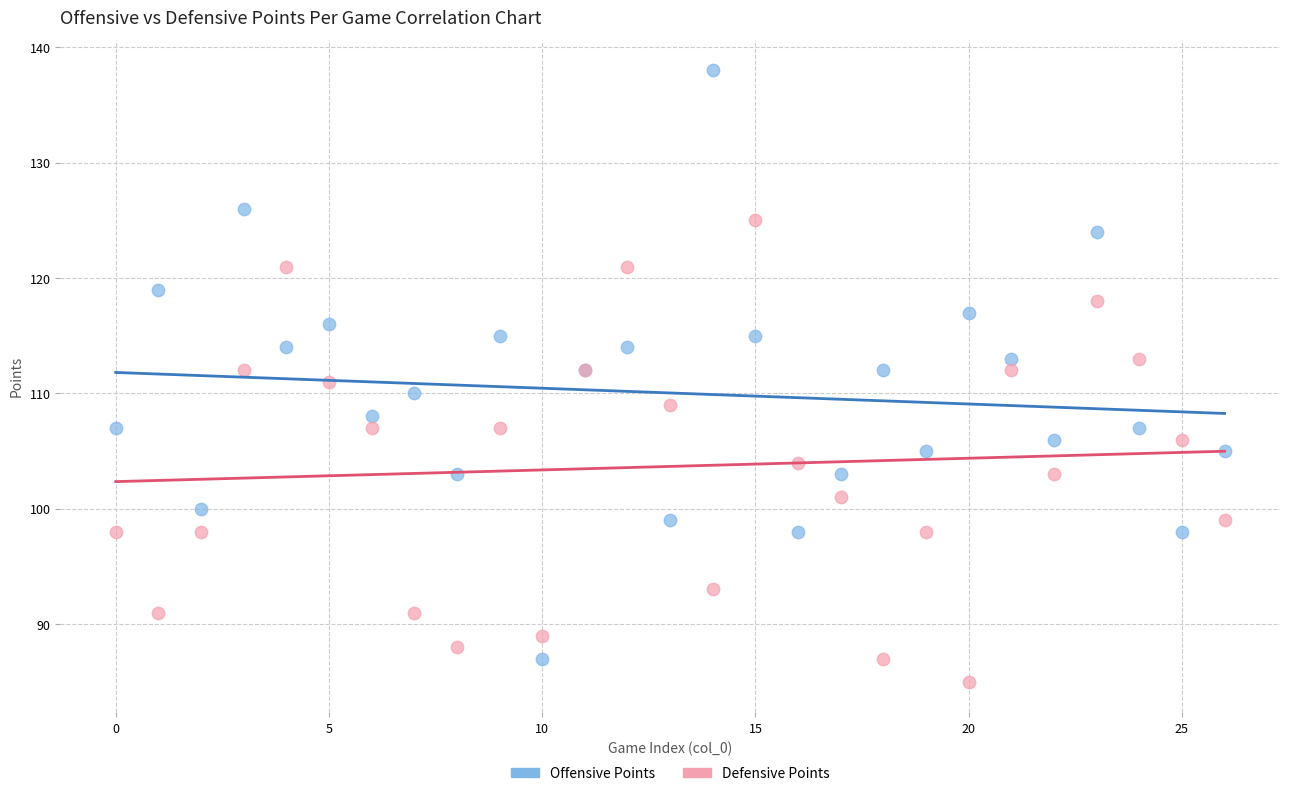

Which series has the largest Y range (max minus min)?

Offensive Points